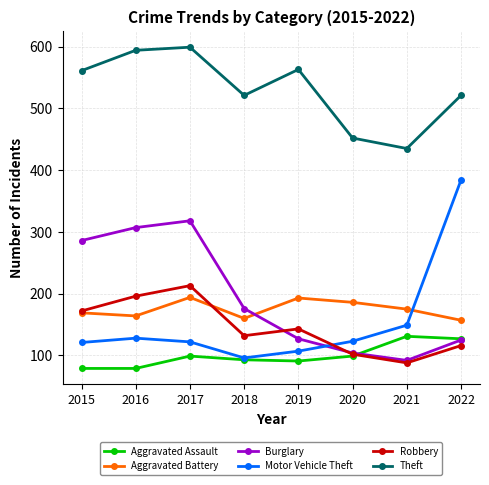

What is the difference between the highest and lowest values at 2019?

472